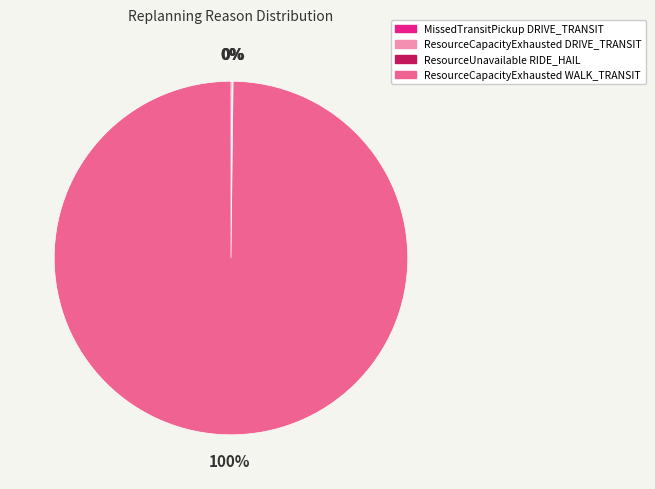

The ResourceCapacityExhausted WALK_TRANSIT slice represents 100% of the pie. True or false?

True